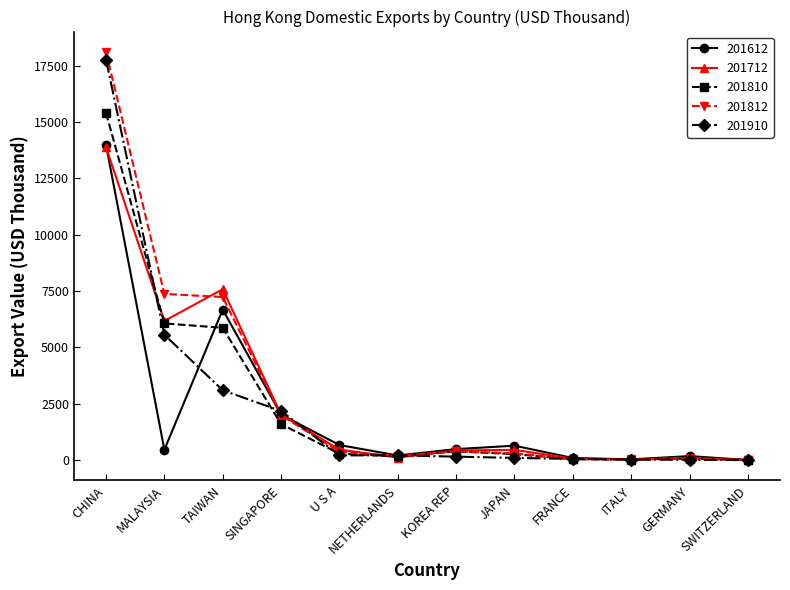

Where does the 201612 series first go above 492?

CHINA